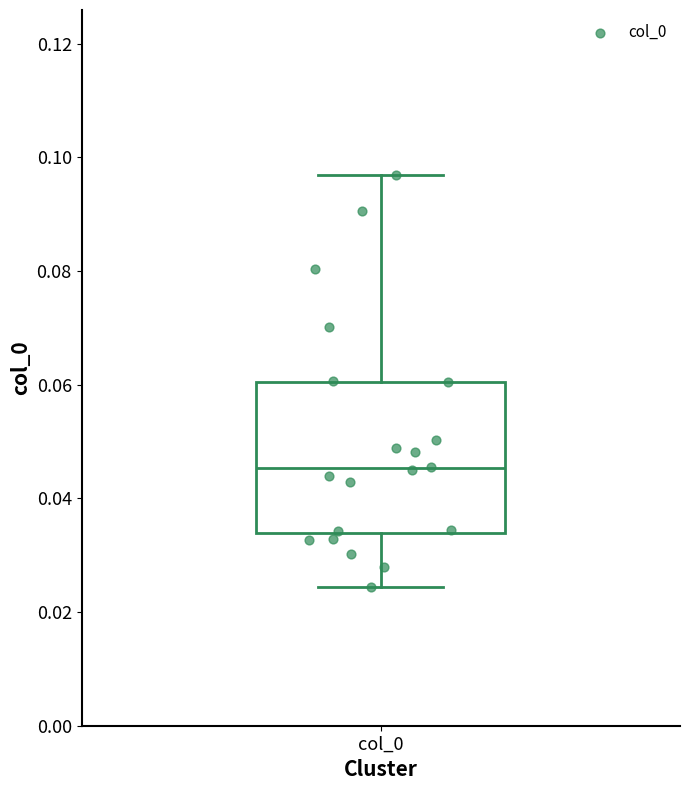

Where does the median line of the box for col_0 sit on the y-axis? The values are not printed on the chart, so give them approximately, as read against the axis.

0.046